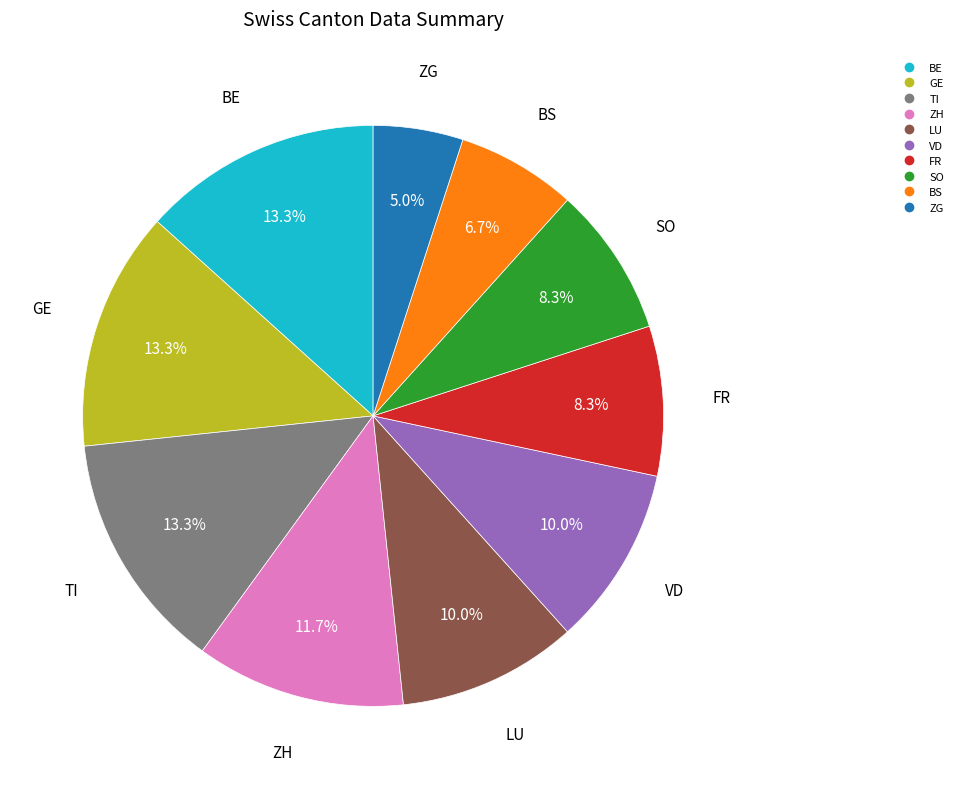

Does BE account for over 50% of the chart?

No